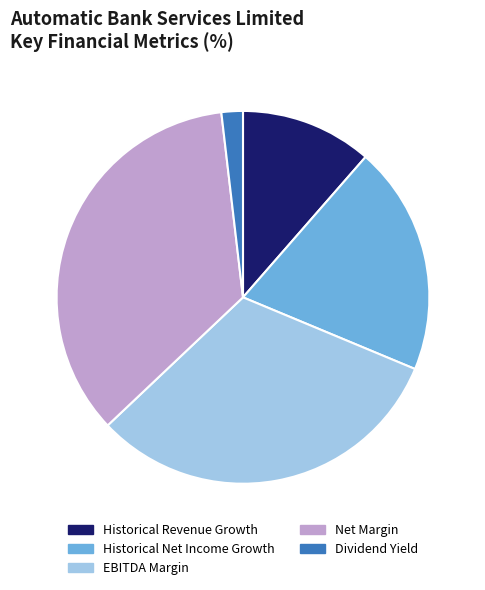

Is the sum of Net Margin and Historical Net Income Growth greater than half?

Yes